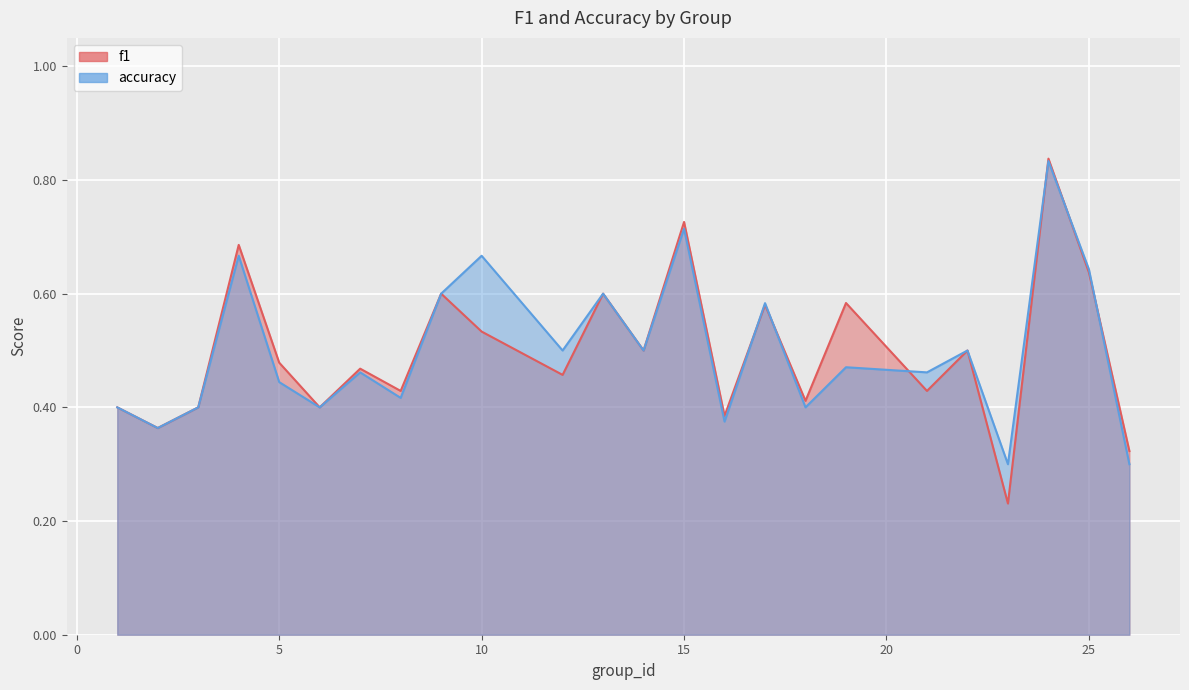

At which category does accuracy reach its first local valley?

2